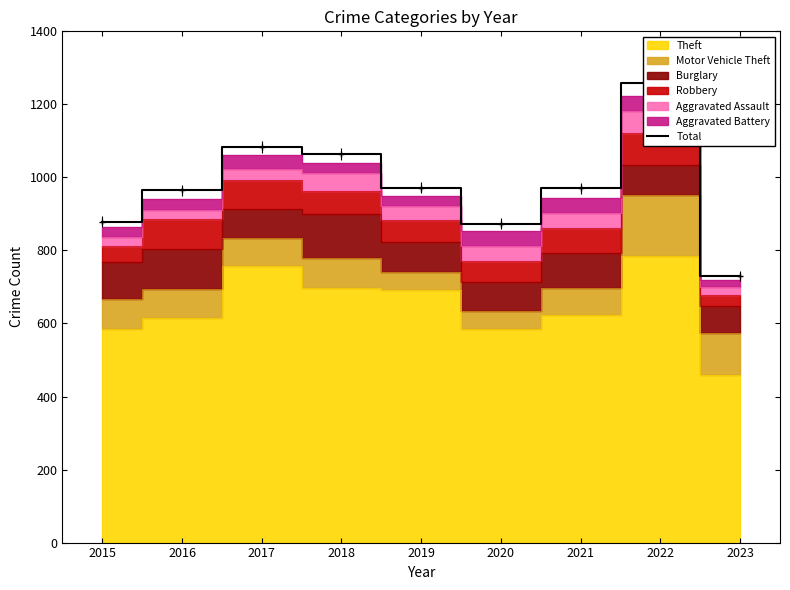

What is the sum of all values?

8794